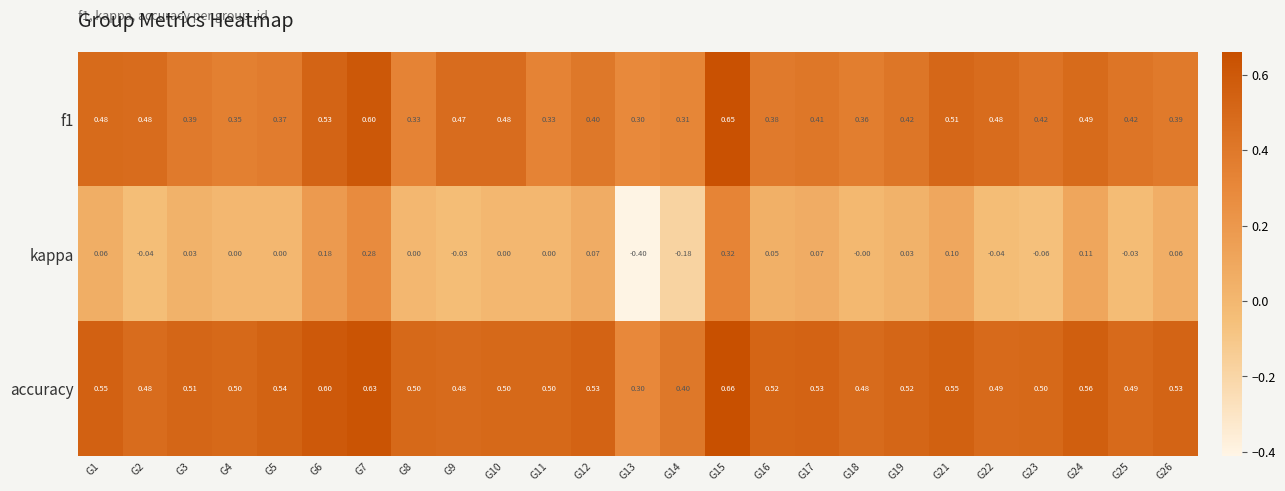

Between G22 and G26, which series saw the biggest shift?

kappa